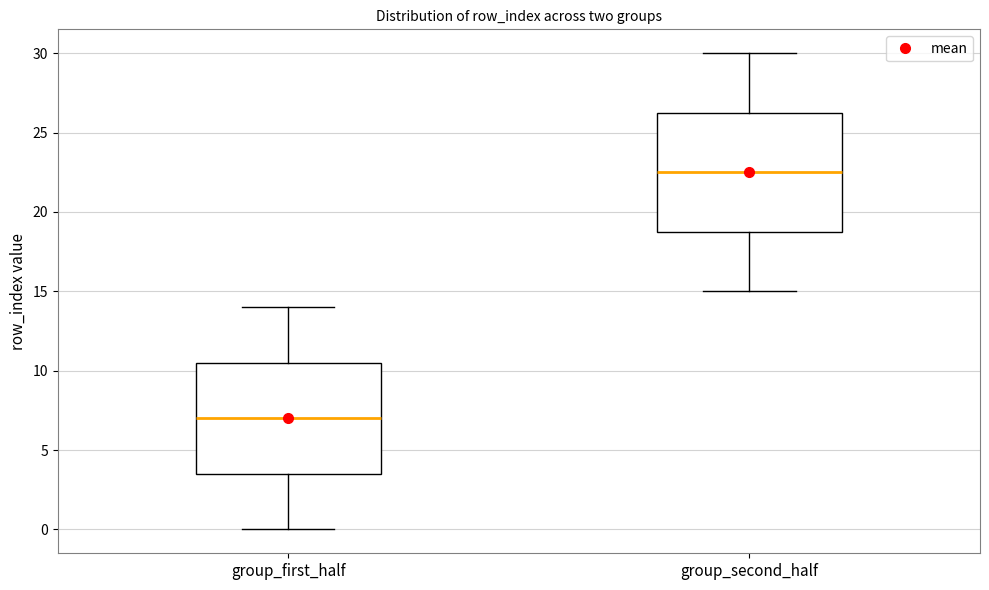

Which box's median line is the lowest?

group_first_half